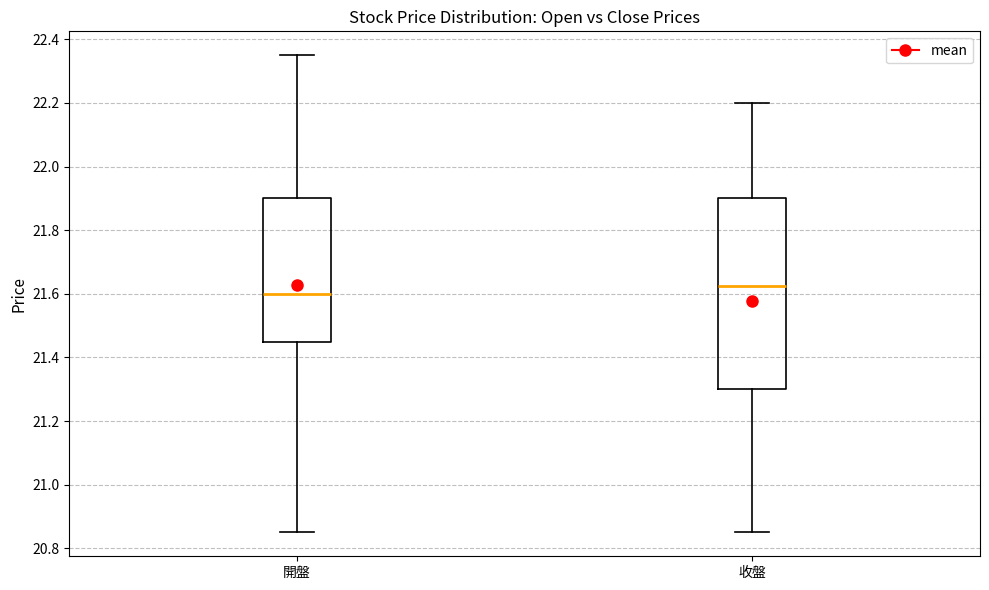

Reading left to right, read every box against the y-axis: the position of its median line, the range the box covers, and the ends of its whiskers. The values are not printed on the chart, so give them approximately, as read against the axis.

開盤: median 21.60, box 21.46 to 21.90, whiskers 20.86 to 22.36
收盤: median 21.62, box 21.30 to 21.90, whiskers 20.86 to 22.20